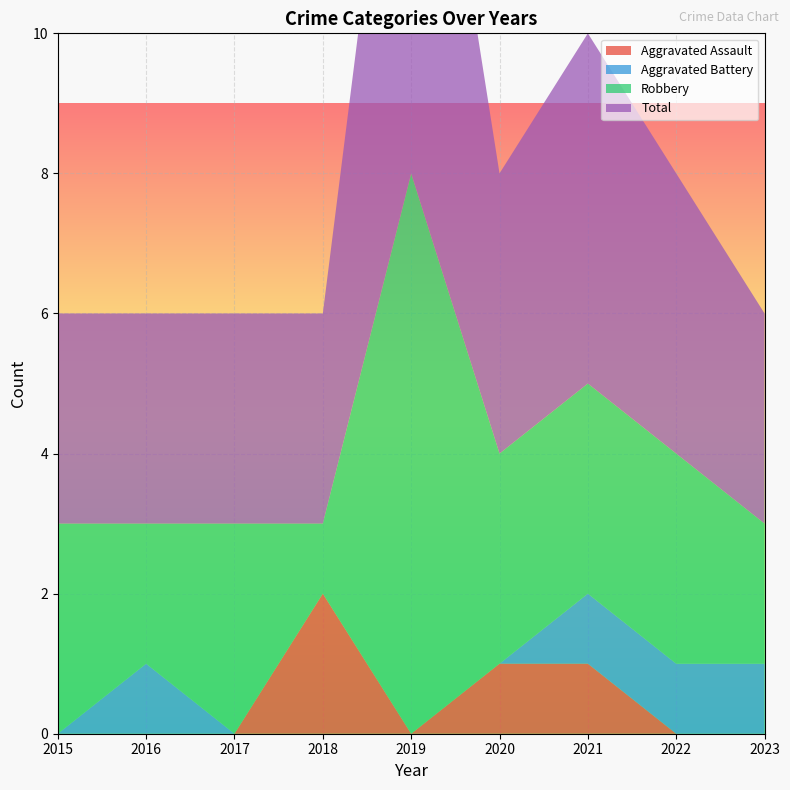

Reading left to right, extract all data points from this chart.

Aggravated Assault: 2015=0	2016=0	2017=0	2018=2	2019=0	2020=1	2021=1	2022=0	2023=0
Aggravated Battery: 2015=0	2016=1	2017=0	2018=0	2019=0	2020=0	2021=1	2022=1	2023=1
Robbery: 2015=3	2016=2	2017=3	2018=1	2019=8	2020=3	2021=3	2022=3	2023=2
Total: 2015=3	2016=3	2017=3	2018=3	2019=8	2020=4	2021=5	2022=4	2023=3